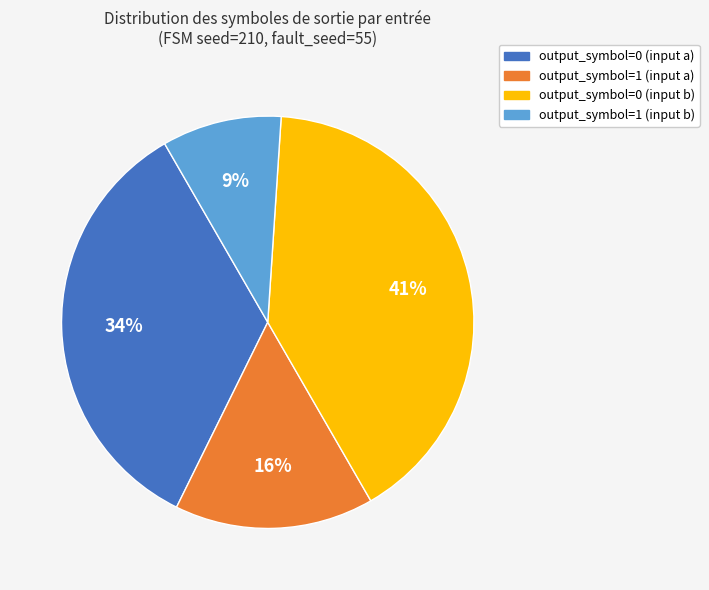

To the nearest percent, what is the average slice percentage?

25%